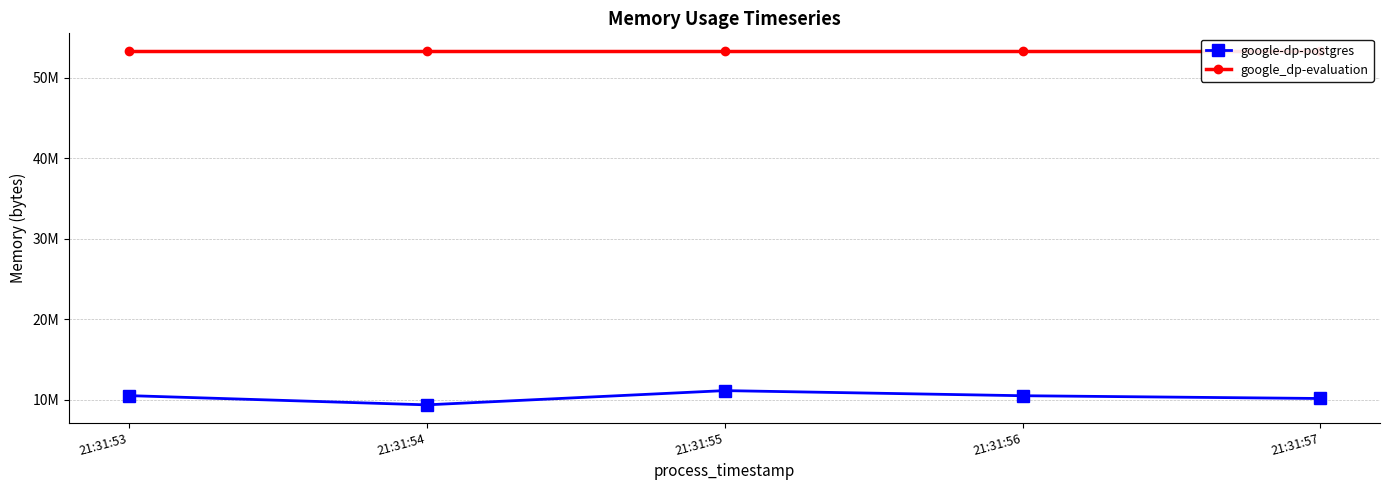

True or false: google_dp-evaluation and google-dp-postgres cross at least once.

False